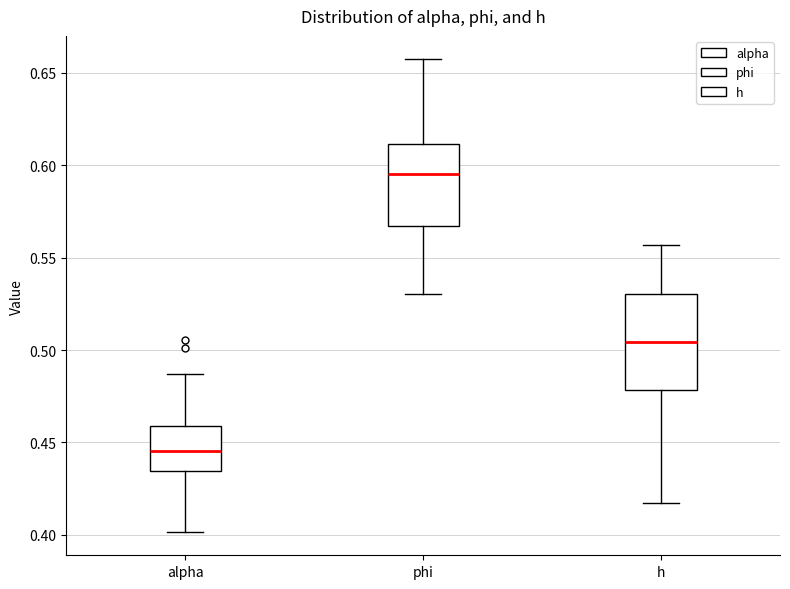

Which box has the lowest median line?

alpha